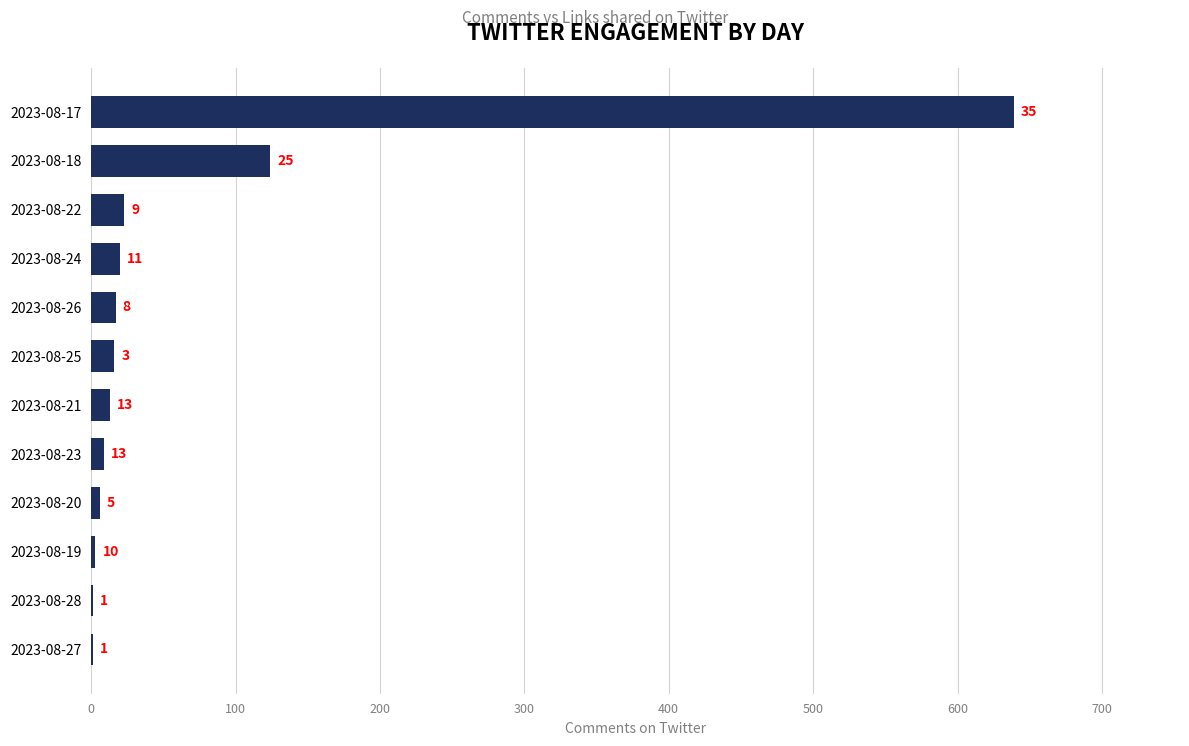

What is the average value?

73